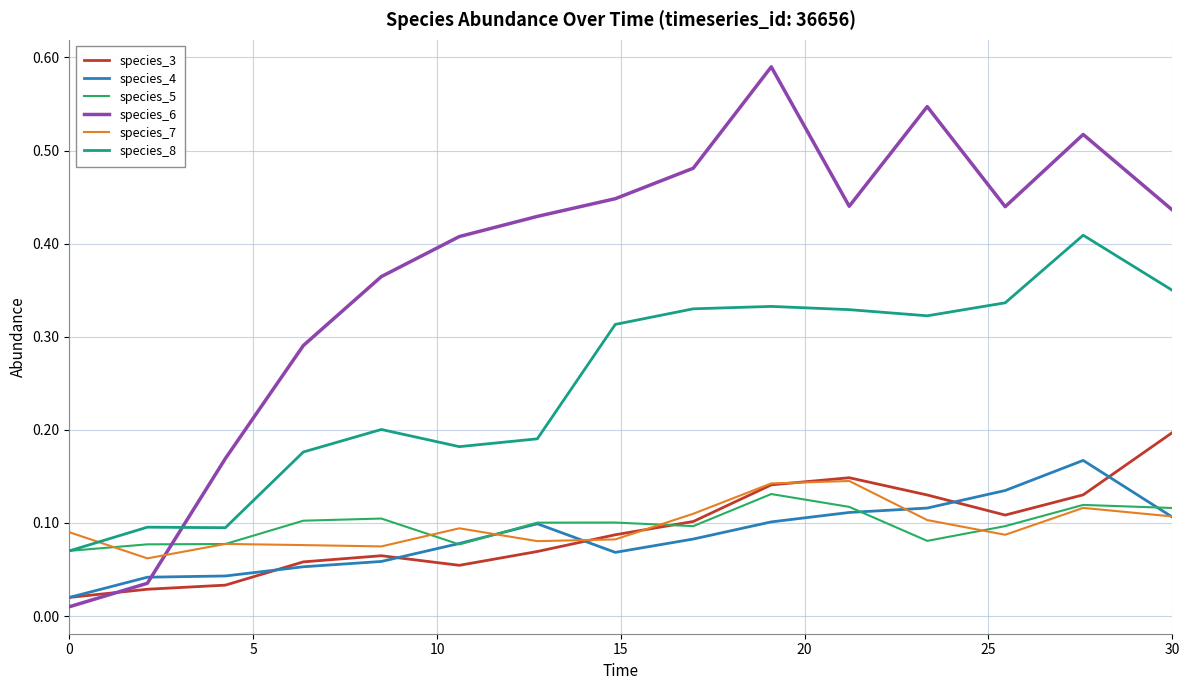

Which series ends up on top after the final intersection of species_6 and species_4?

species_6